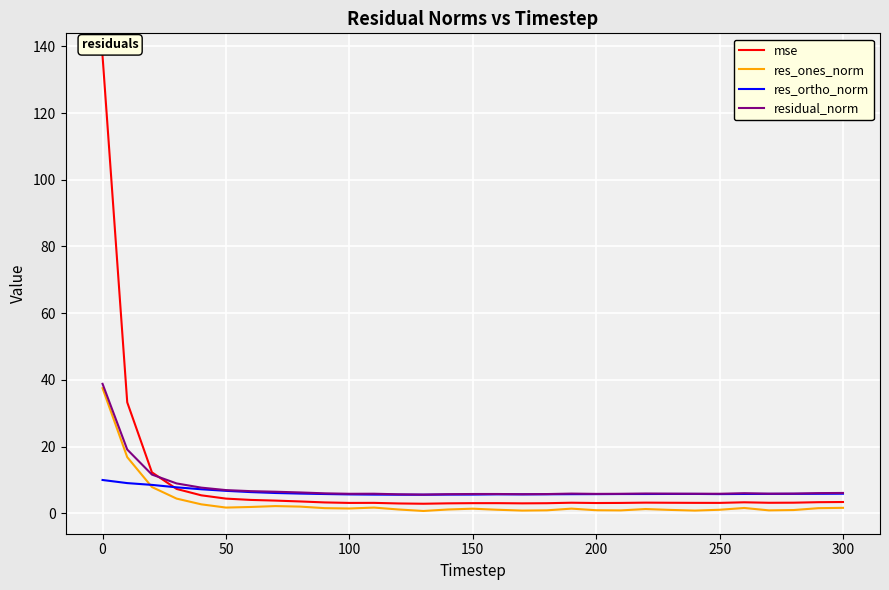

Which series has the widest spread of values?

mse